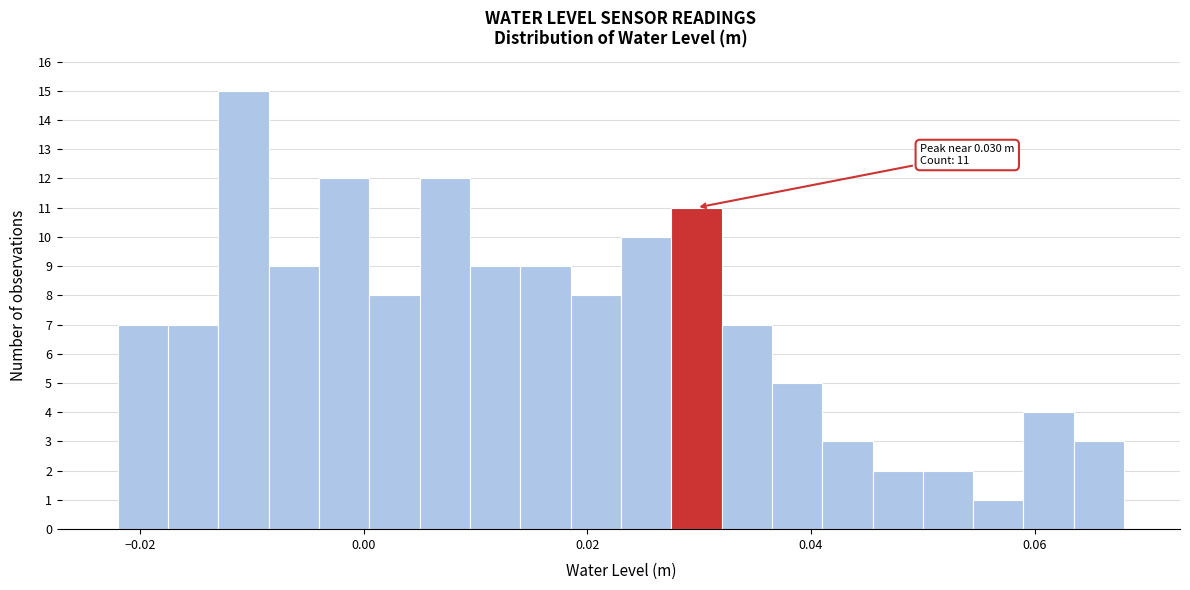

Around what value on the x-axis is the tallest bar? Give the approximate position of its centre, as read against the axis.

-0.010